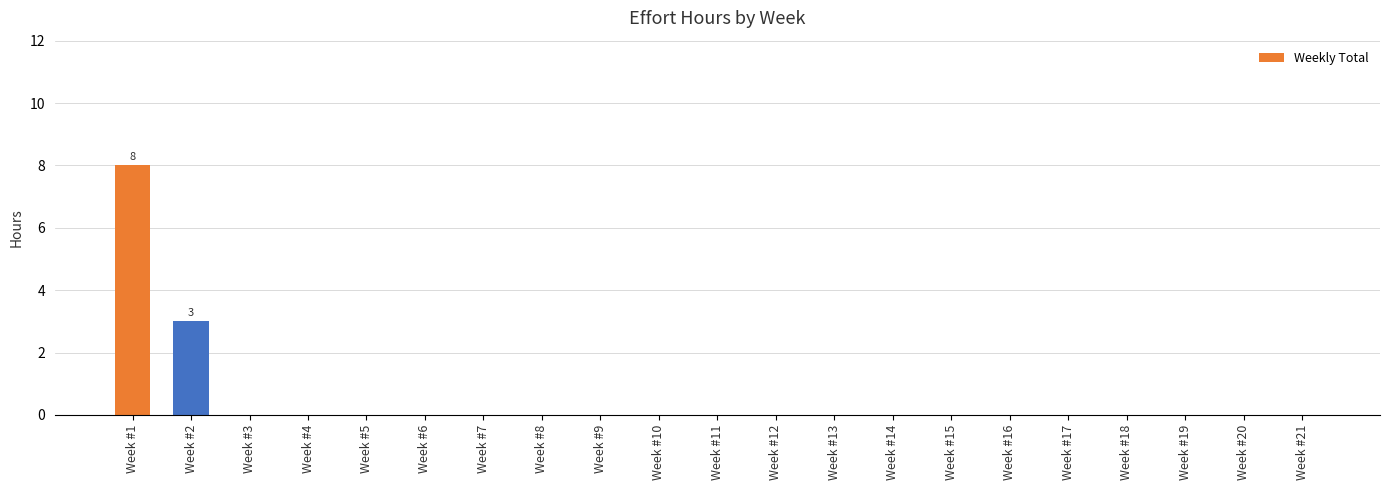

Count the values in the range 0 to 1.

19